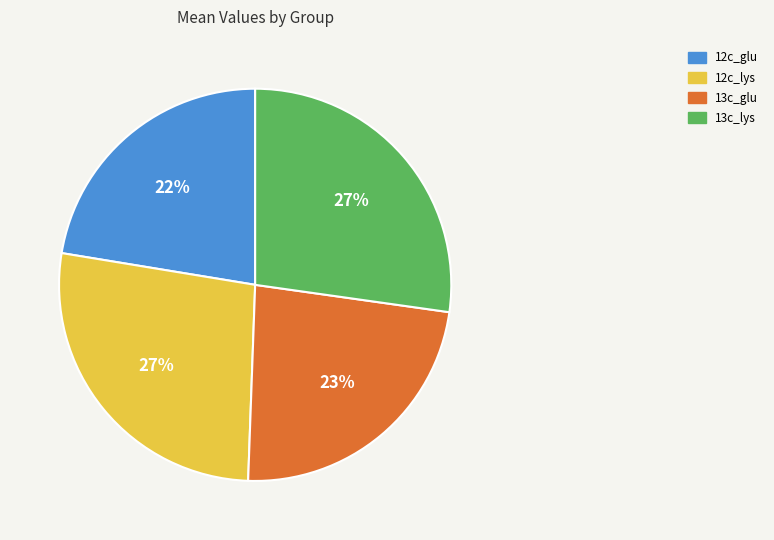

To the nearest percent, what is the average slice percentage?

25%